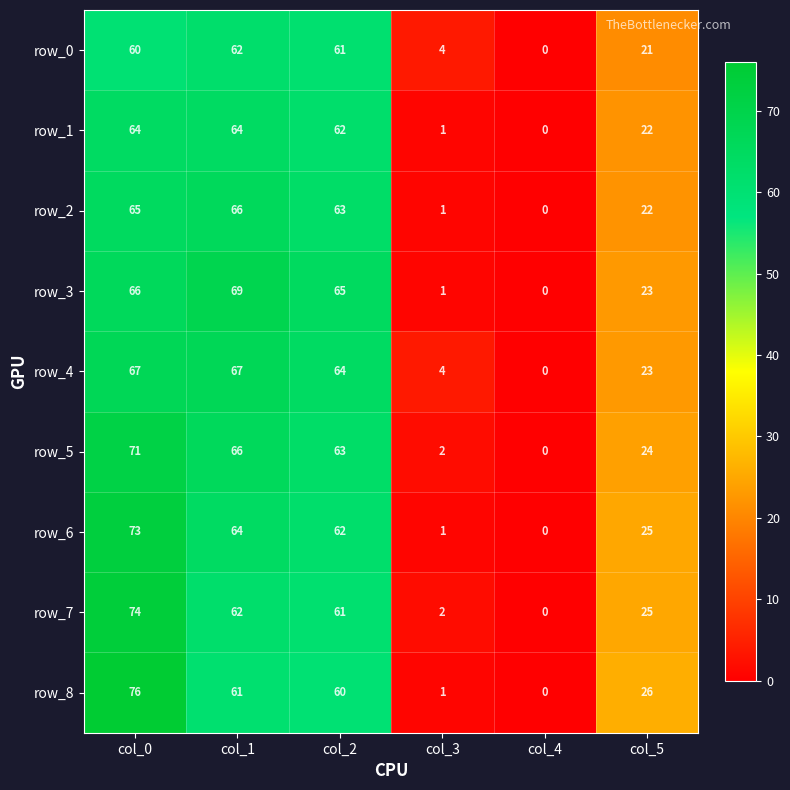

What is the greatest value displayed?

76